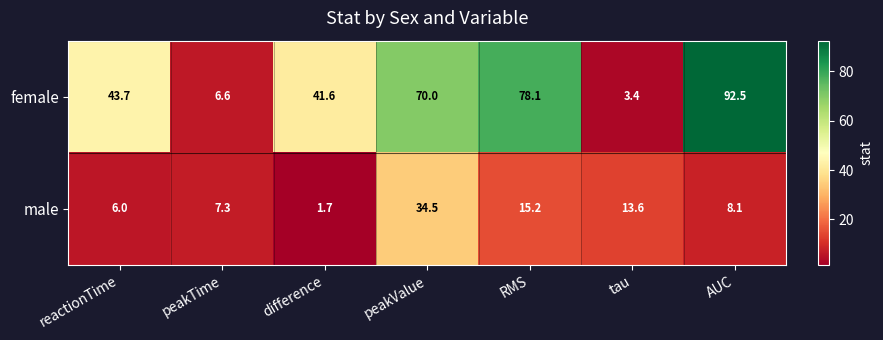

The value of female at RMS is 78.1. True or false?

True